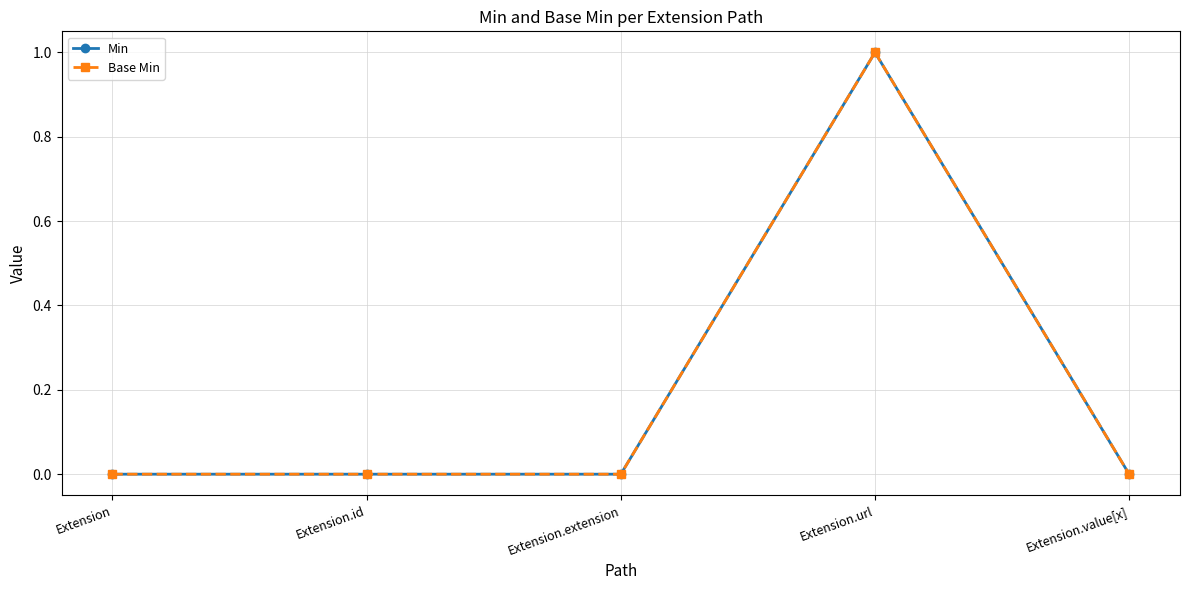

How many series are shown in this chart?

2